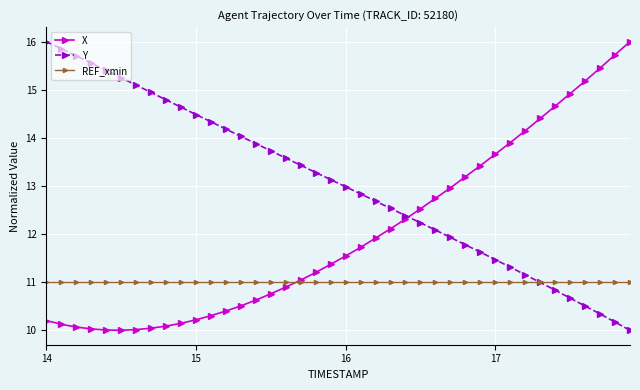

Which series has the largest total across all categories?

Y